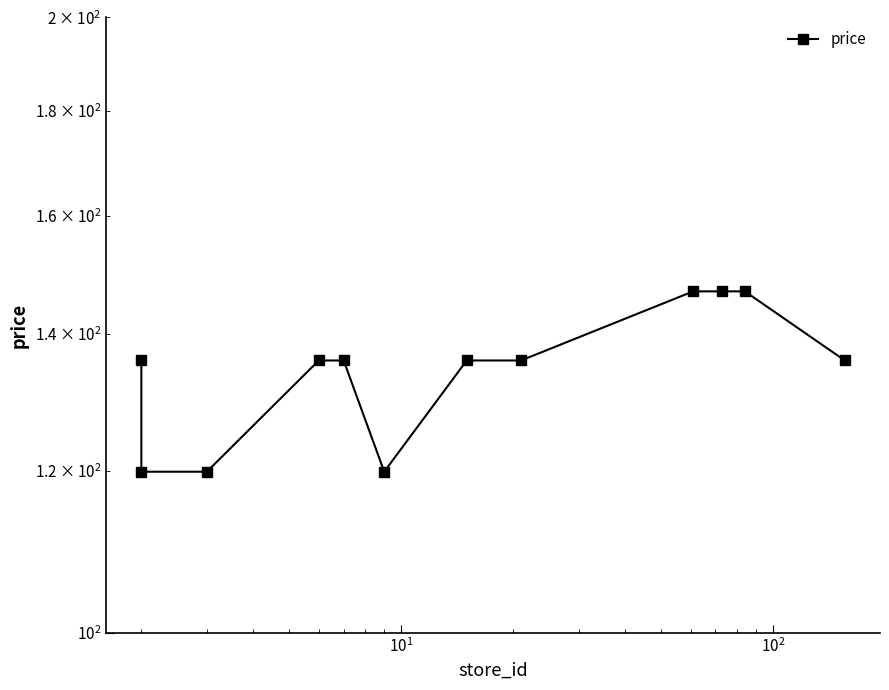

How many series are shown in this chart?

1